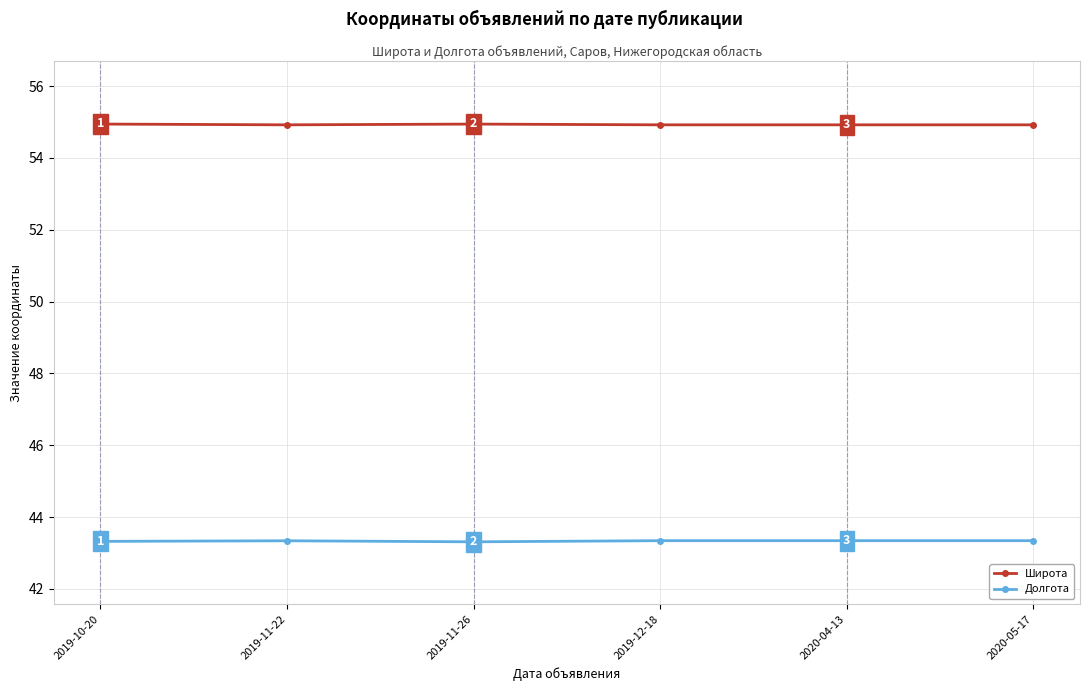

True or false: Широта and Долгота cross at least once.

False